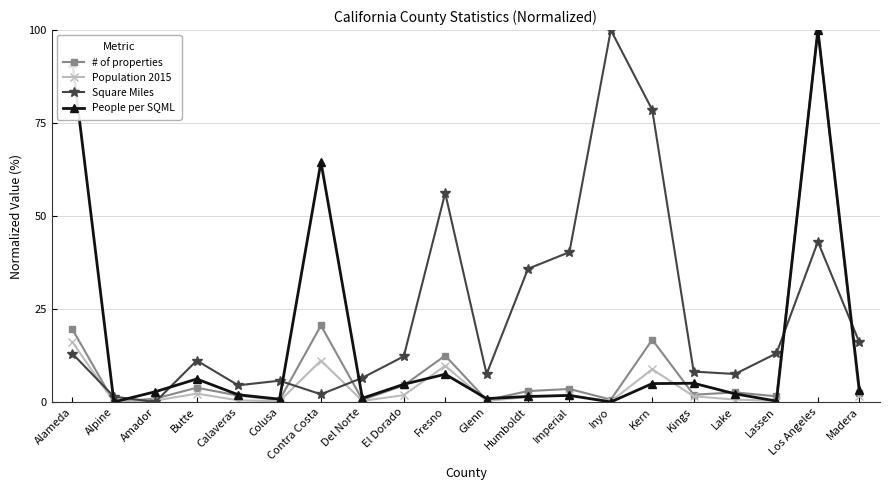

What is the maximum value shown in the chart?

100.0